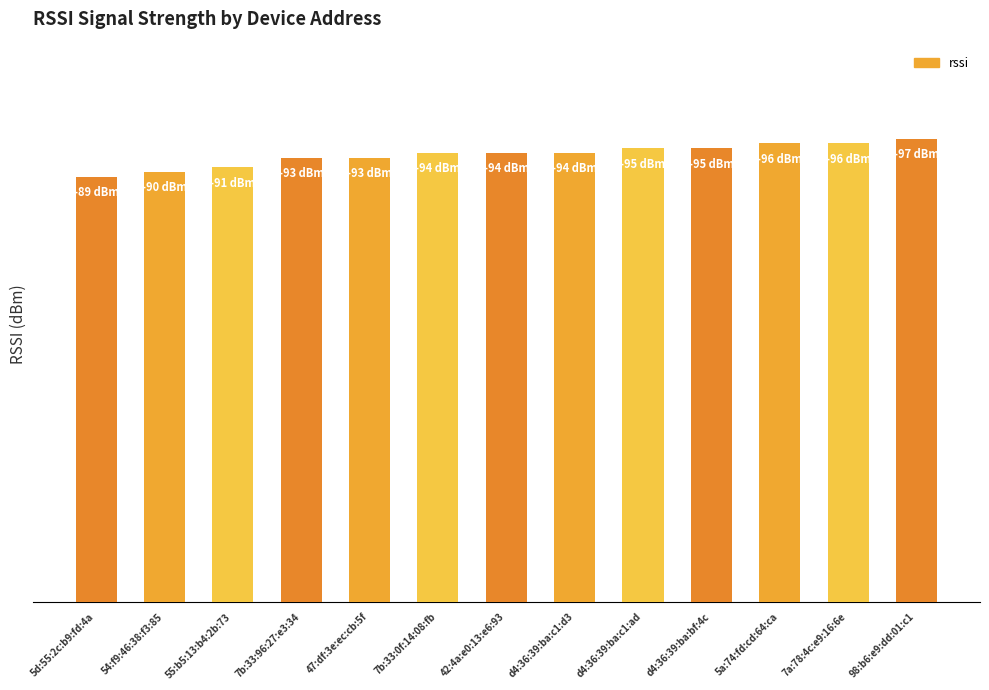

Are the bars horizontal?

No